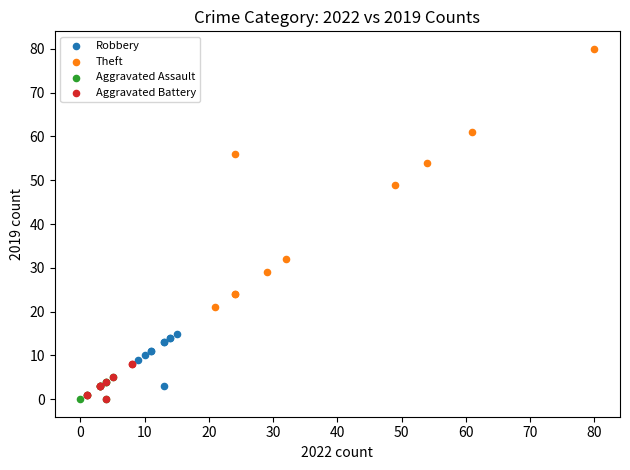

Which series reaches the maximum Y coordinate?

Theft